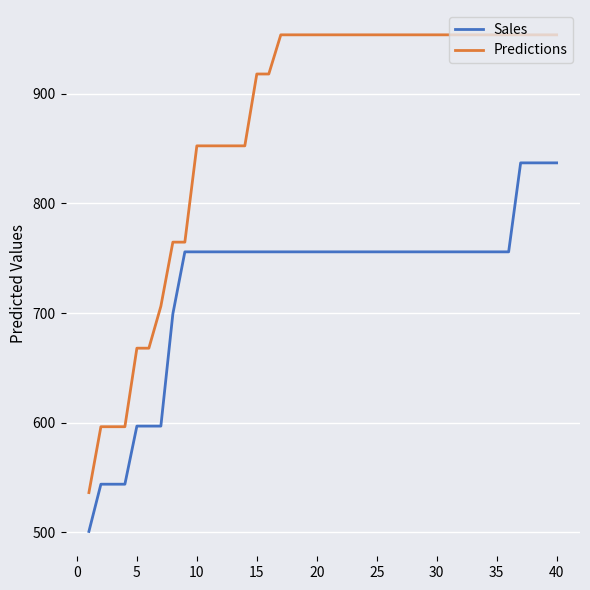

Which series has the largest range (max minus min)?

Predictions